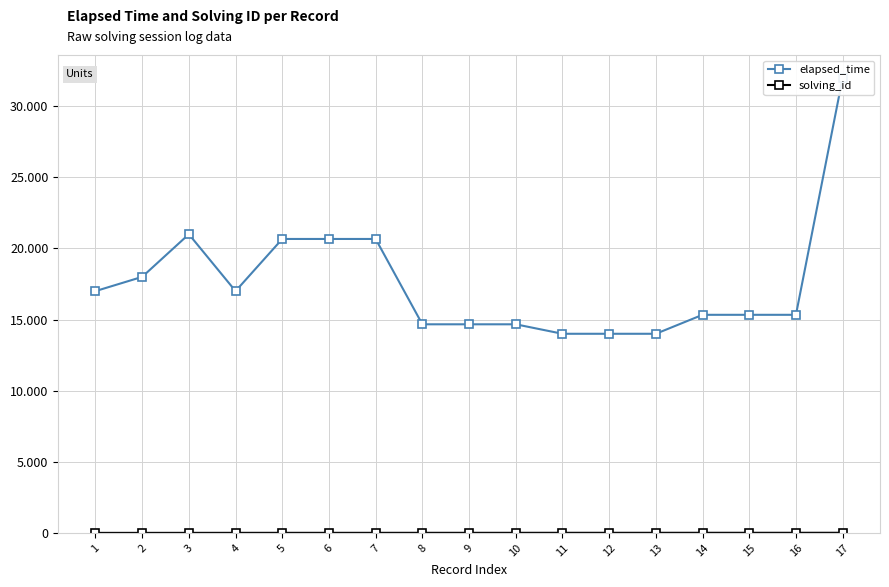

In elapsed_time, how many points are lower than both neighbors (excluding endpoints)?

1